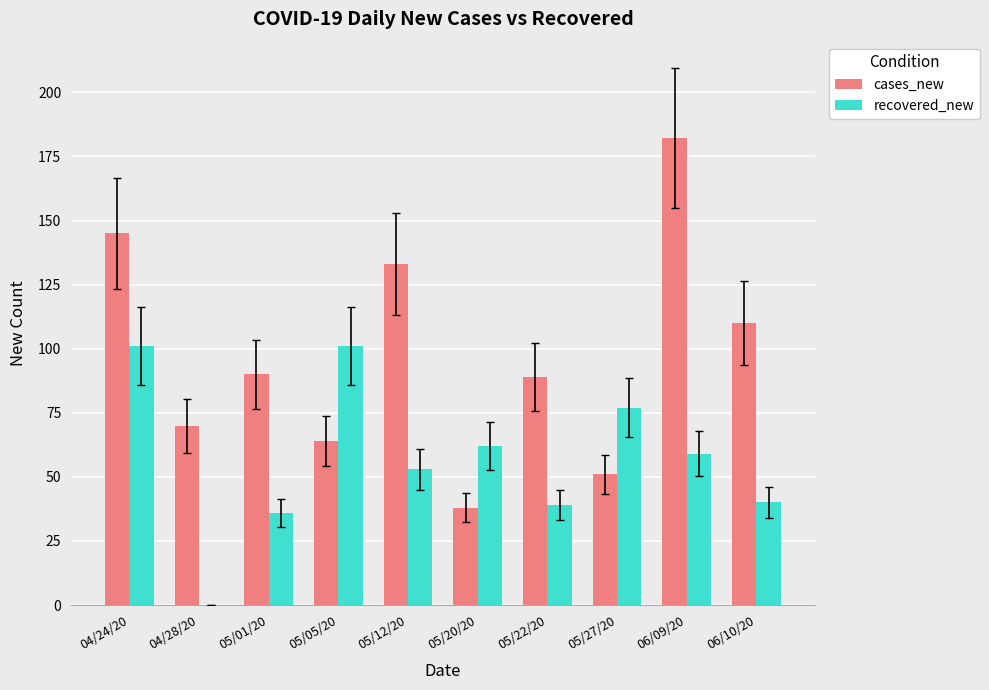

Is the value of recovered_new at 05/01/20 greater than the value of cases_new at 05/27/20?

No